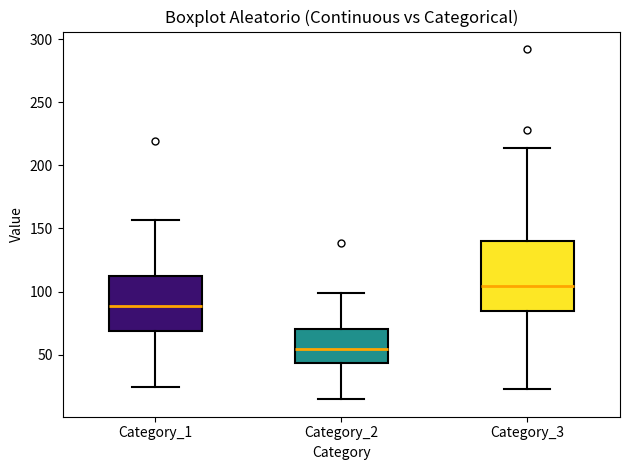

Reading left to right, transcribe this box plot: for each box, give where its median line is, the range the box spans, and where its two whiskers end, as read against the y-axis. The values are not printed on the chart, so give them approximately, as read against the axis.

Category_1: median 90, box 70 to 115, whiskers 25 to 155
Category_2: median 55, box 45 to 70, whiskers 15 to 100
Category_3: median 105, box 85 to 140, whiskers 25 to 215